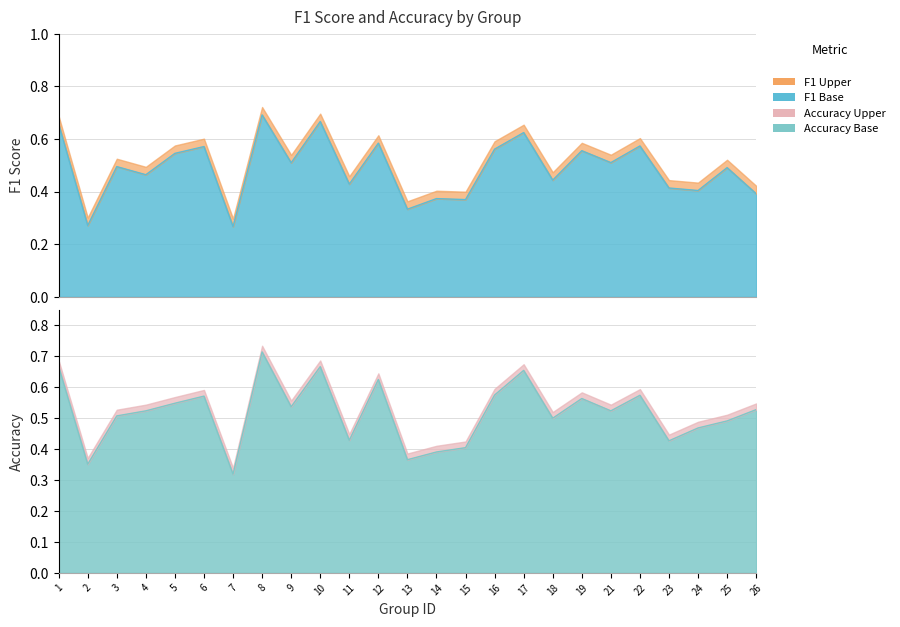

List the series in order of their peak value, lowest first.

f1, accuracy